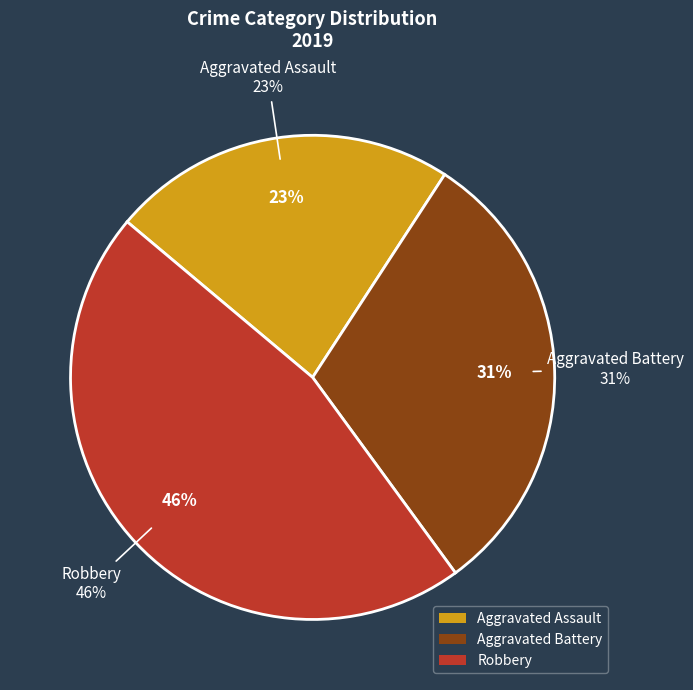

Which category has the smallest portion of the pie?

Aggravated Assault